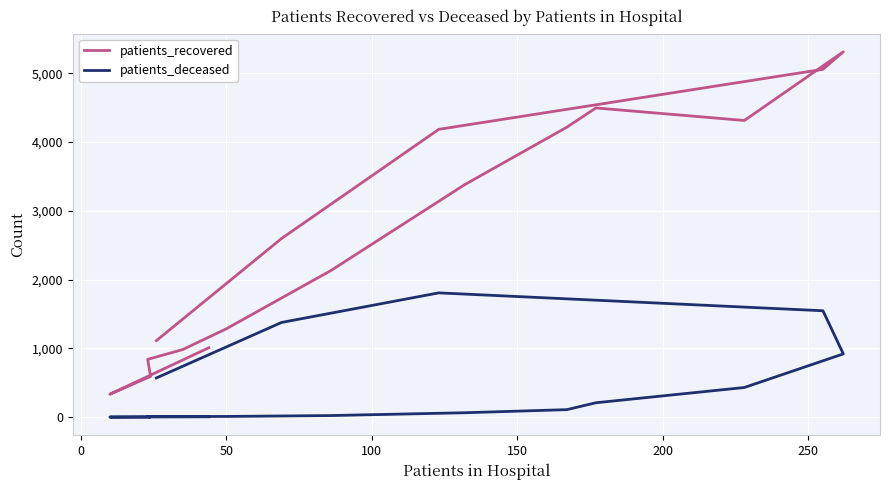

Reading left to right, list all the values displayed in this chart.

patients_recovered: 1009	333	592	840	982	1284	2133	3383	4216	4496	4314	5313	5058	4185	2598	1113
patients_deceased: 5	1	2	9	9	10	23	64	109	209	431	920	1547	1807	1377	570